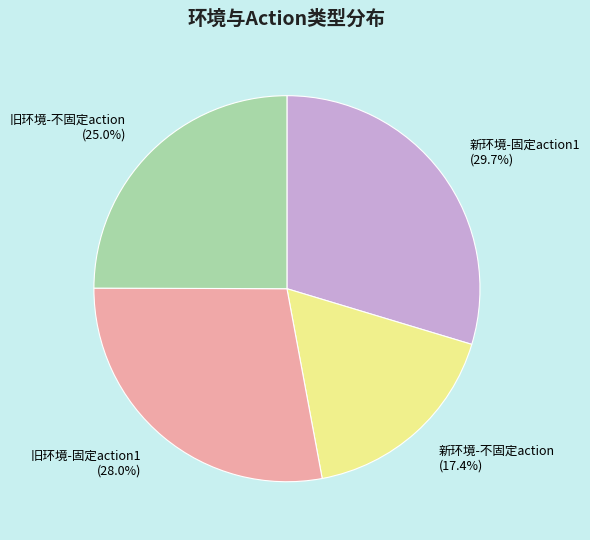

Approximately how many times larger is the value at 旧环境-固定action1 (28.0%) compared to 新环境-不固定action (17.4%)?

1.6